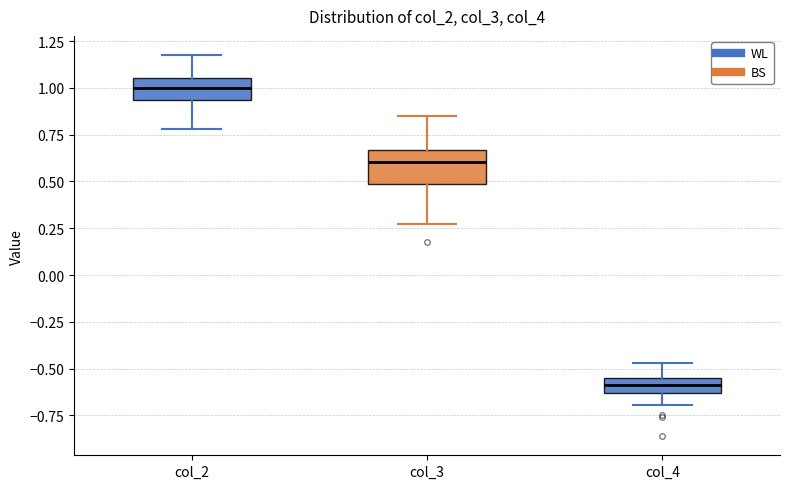

Which box is the tallest, from its lower edge to its upper edge?

col_3